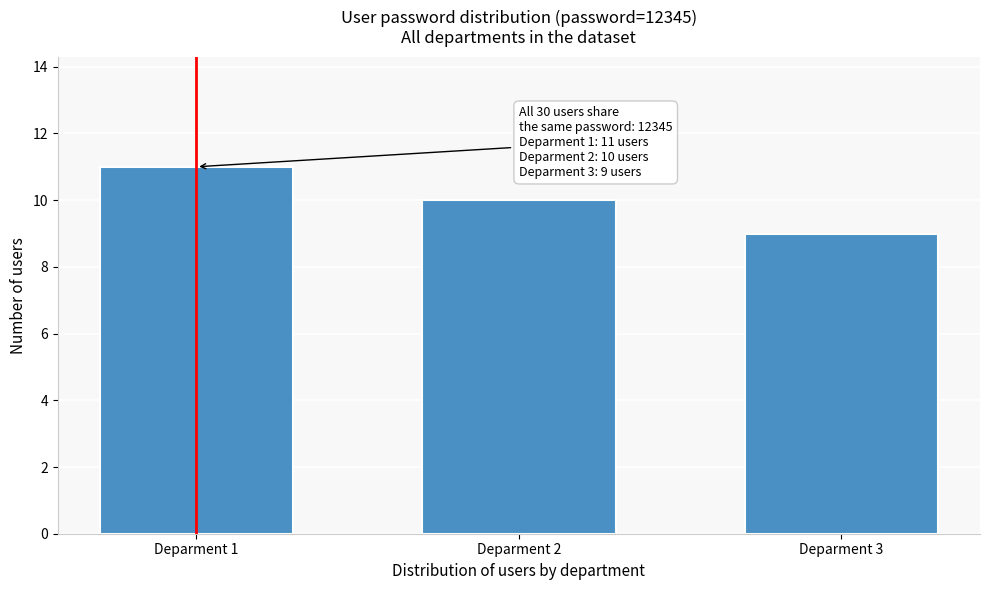

Reading right to left, transcribe all the data shown in this chart.

9	10	11